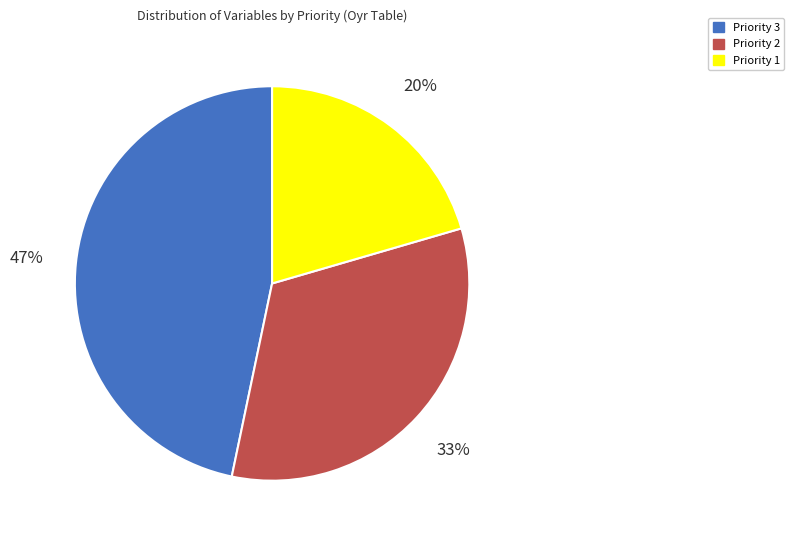

True or false: Priority 1 accounts for 20% of the total.

True